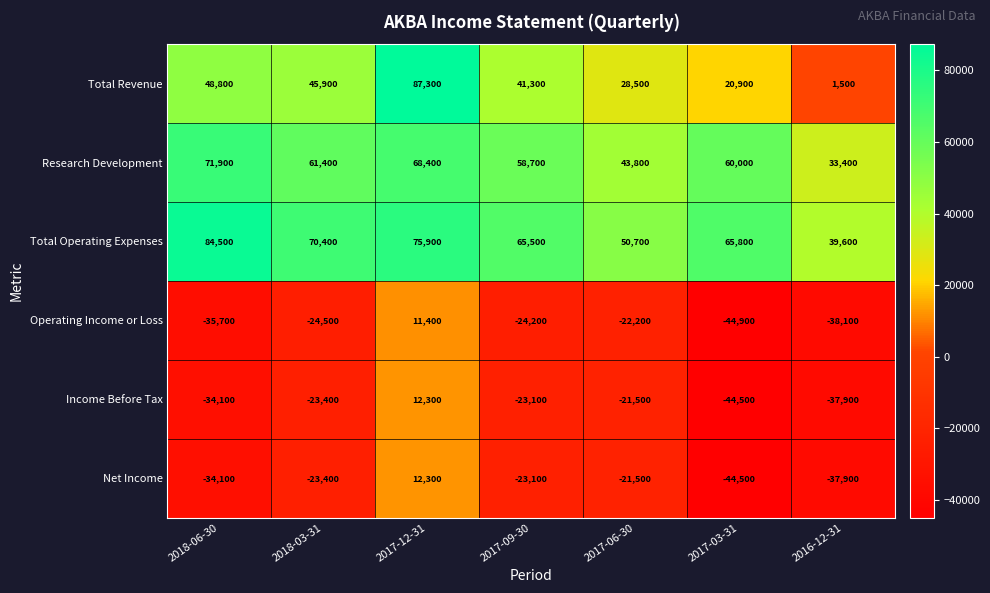

At which label is Research Development closest to 52650?

2017-09-30